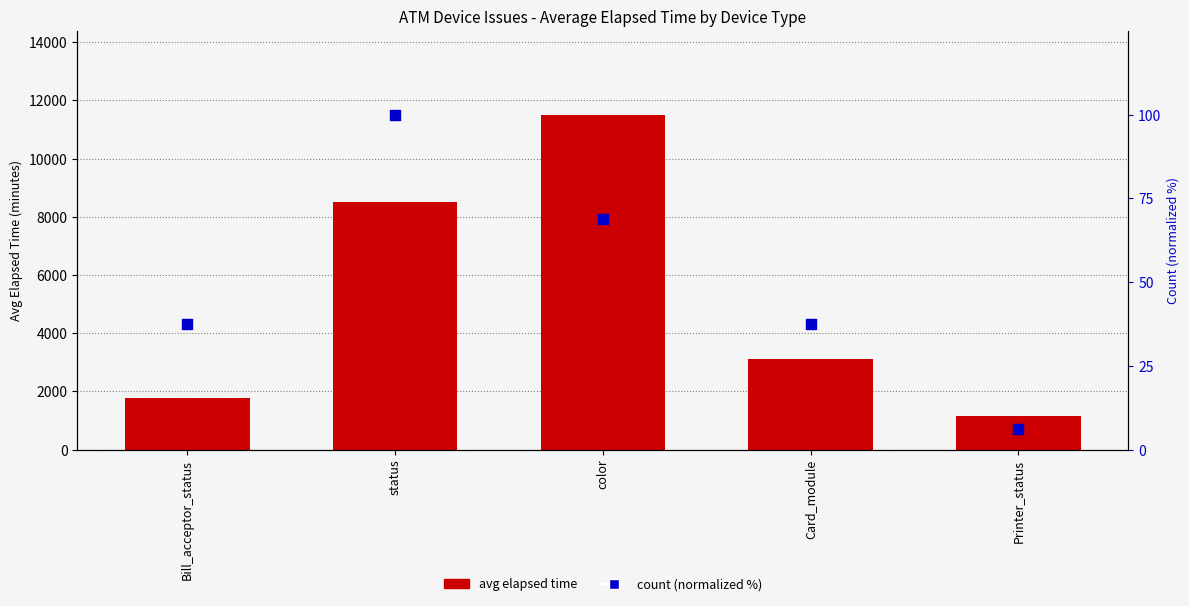

At which category is the sum across all series the highest?

color